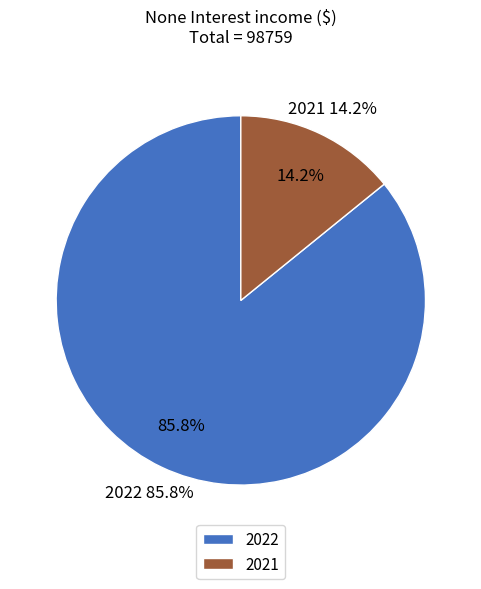

Count the number of slices in the pie.

2